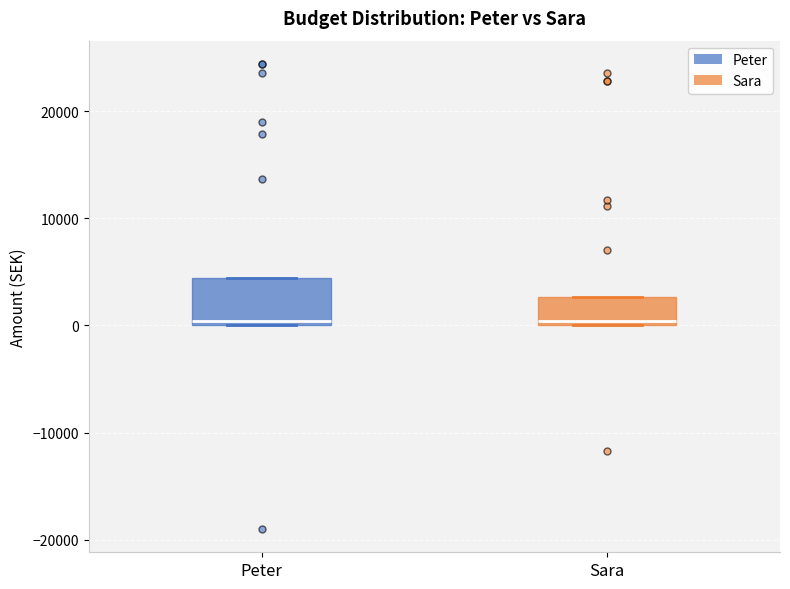

Where is the upper edge of the box for Peter on the y-axis? The values are not printed on the chart, so give them approximately, as read against the axis.

4000